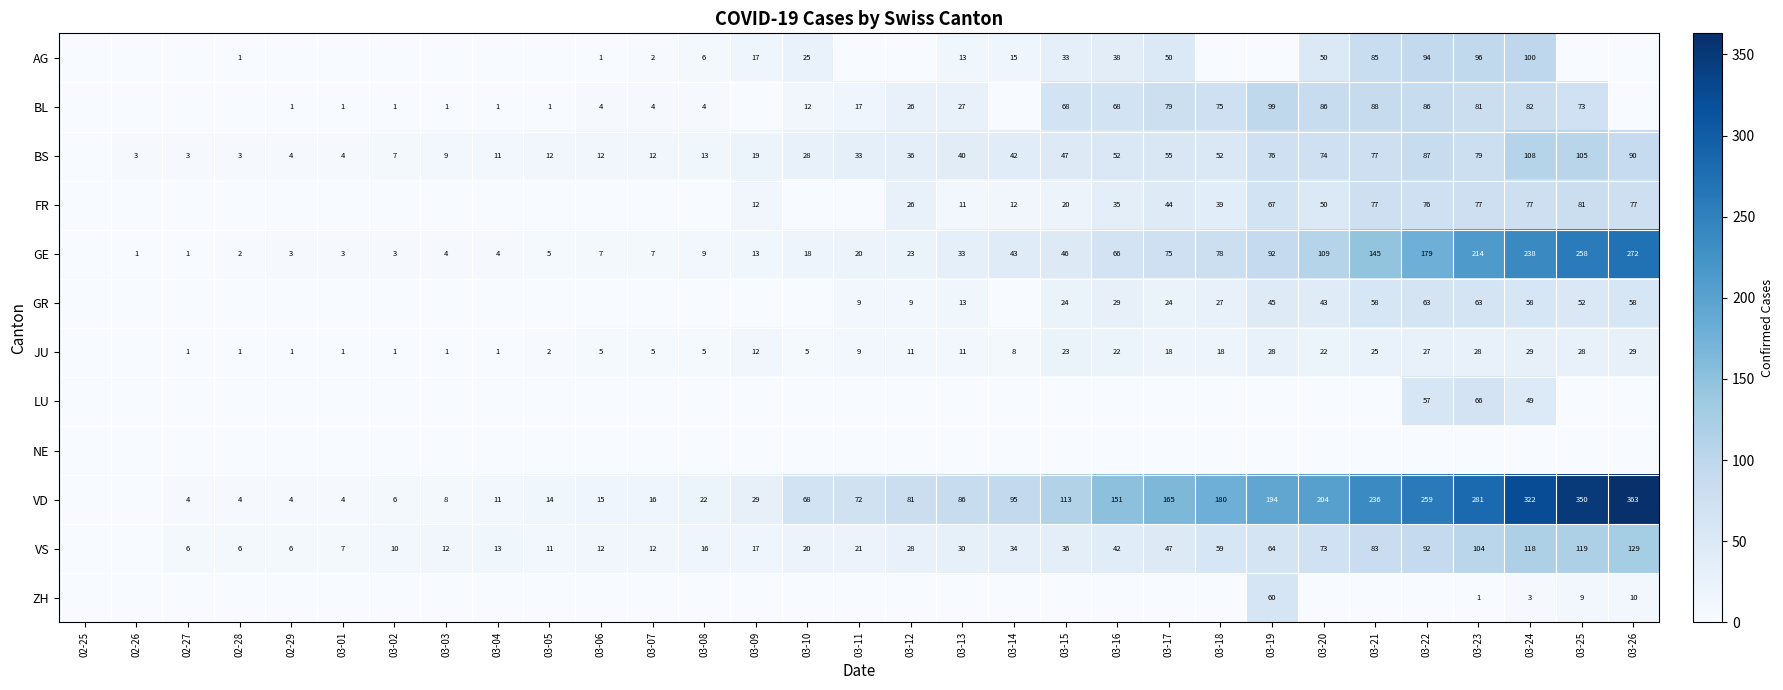

The value of BL at 03-08 is 6. True or false?

False